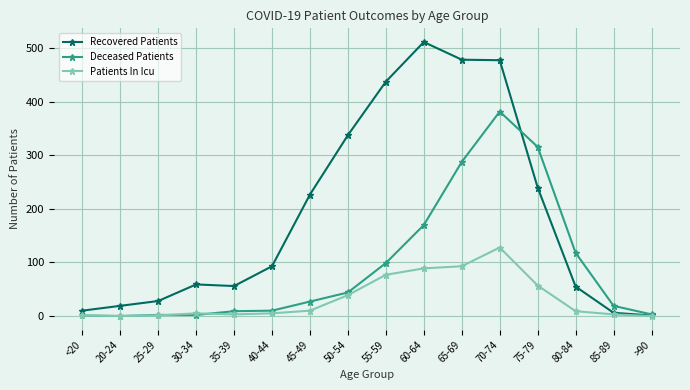

Where do Deceased Patients and Recovered Patients first cross each other?

70-74 and 75-79